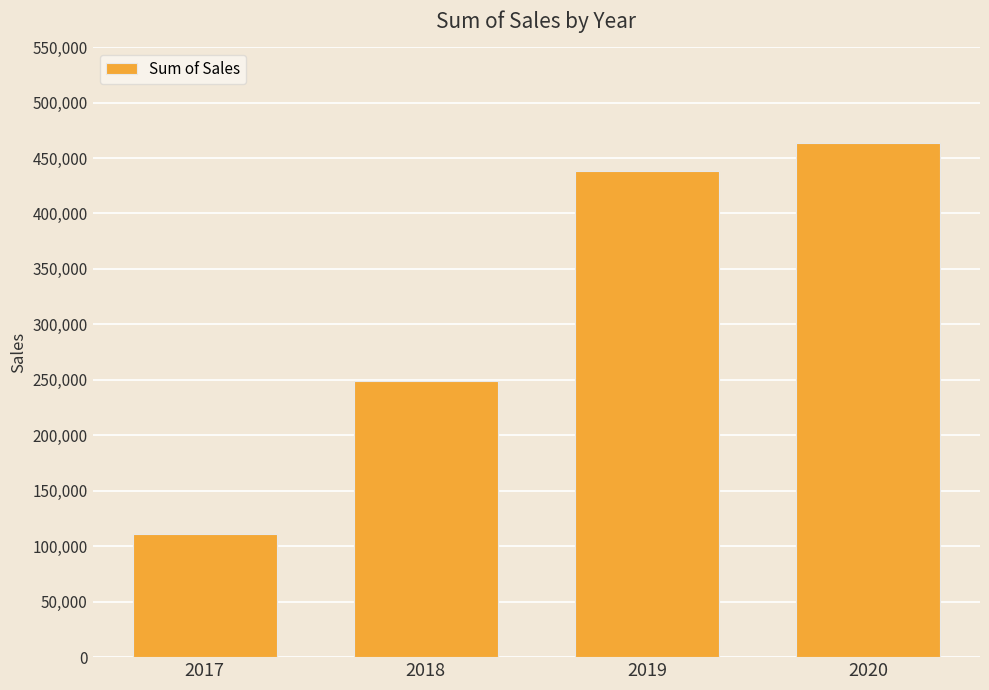

The value at 2019 is 437900. True or false?

True